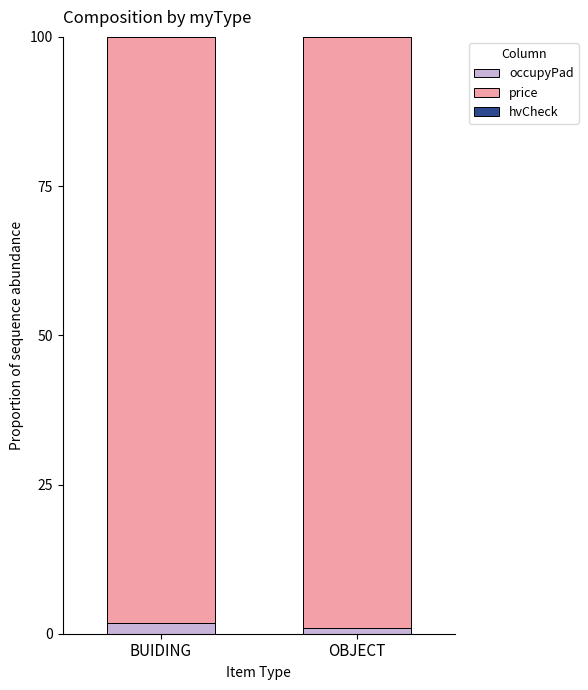

What is the average value of the occupyPad series?

1.4